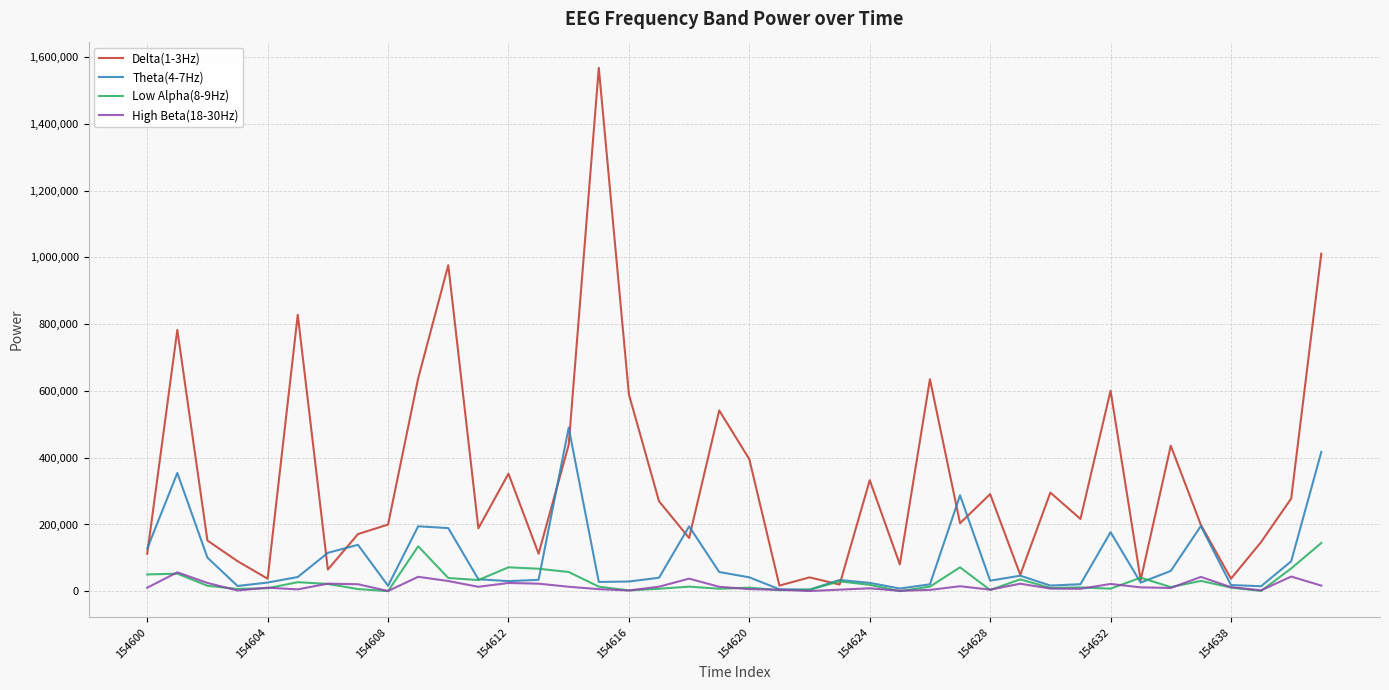

List the series in order of their peak value, lowest first.

High Beta(18-30Hz), Low Alpha(8-9Hz), Theta(4-7Hz), Delta(1-3Hz)